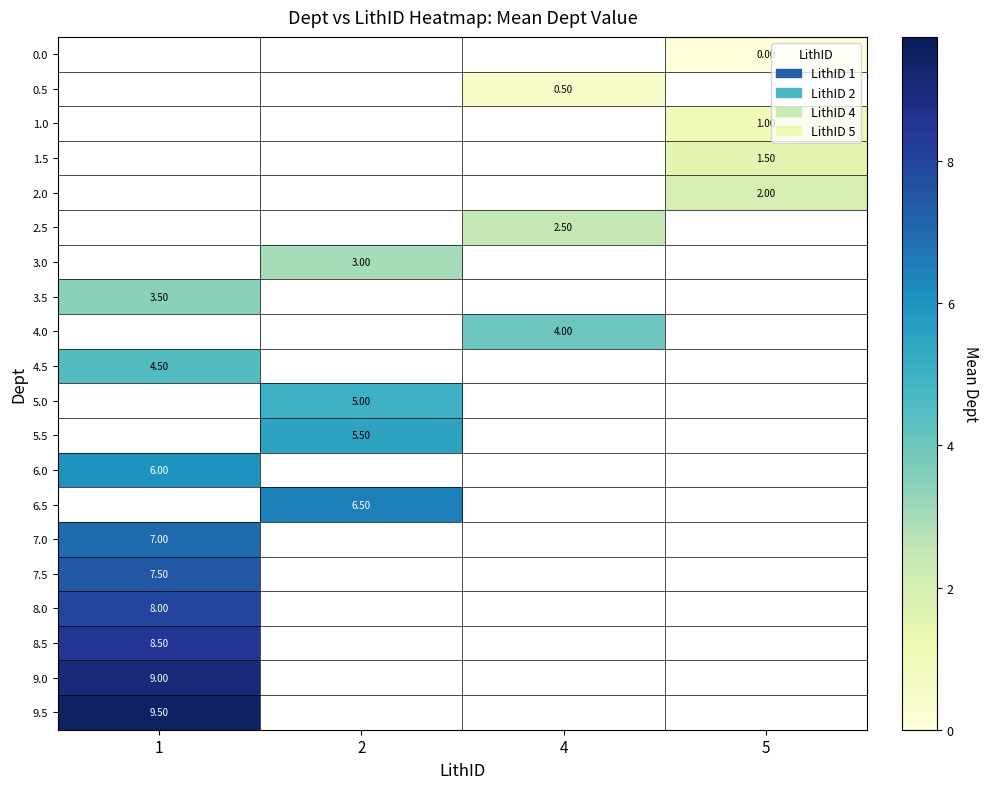

Where is 7.5 nearest to the value 7?

1